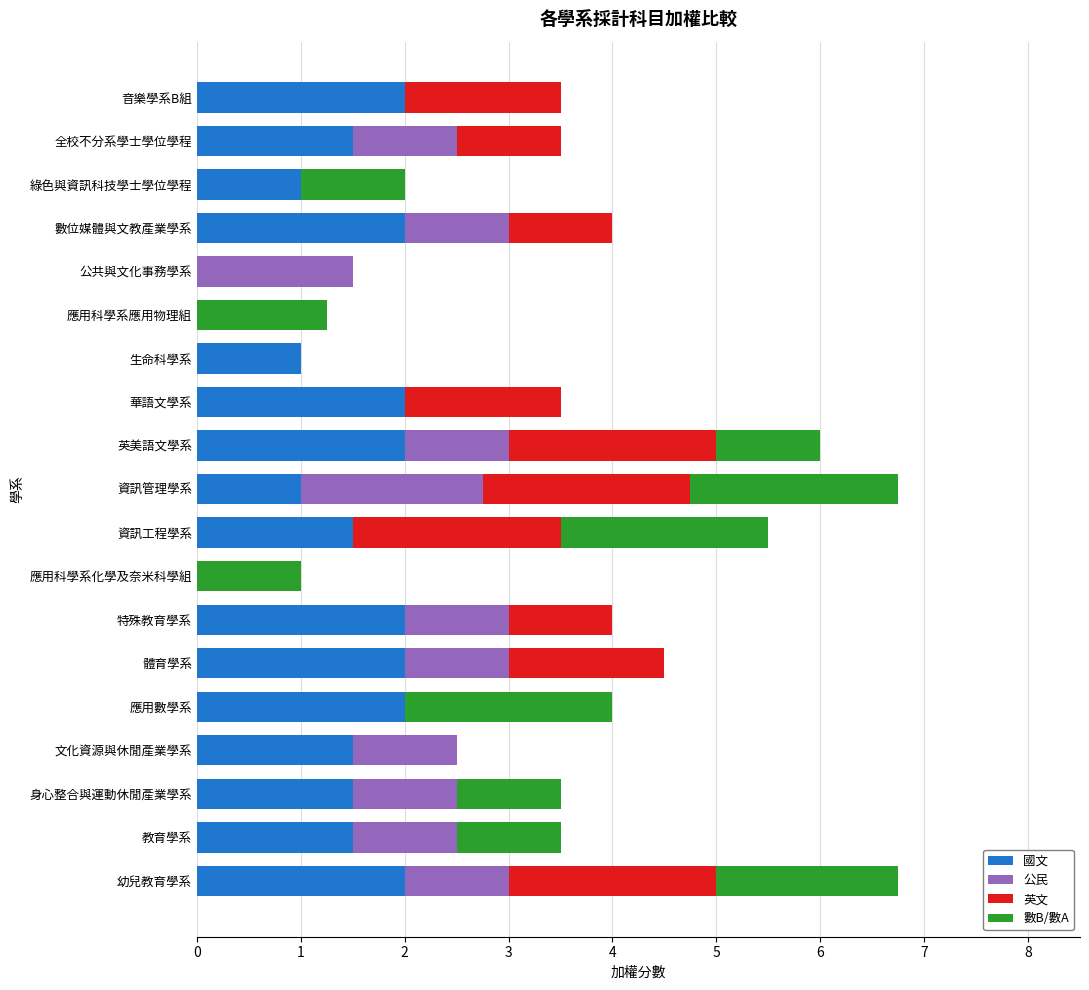

What is the maximum value for 國文?

2.0